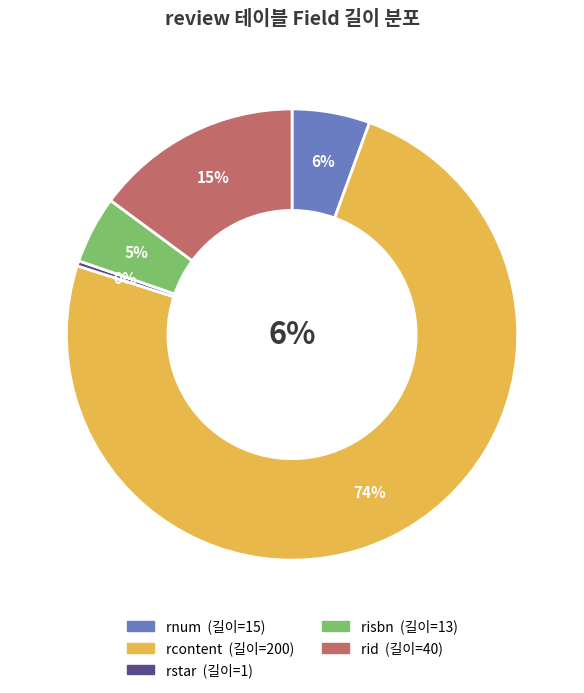

Is there any slice that represents more than half of the pie?

Yes